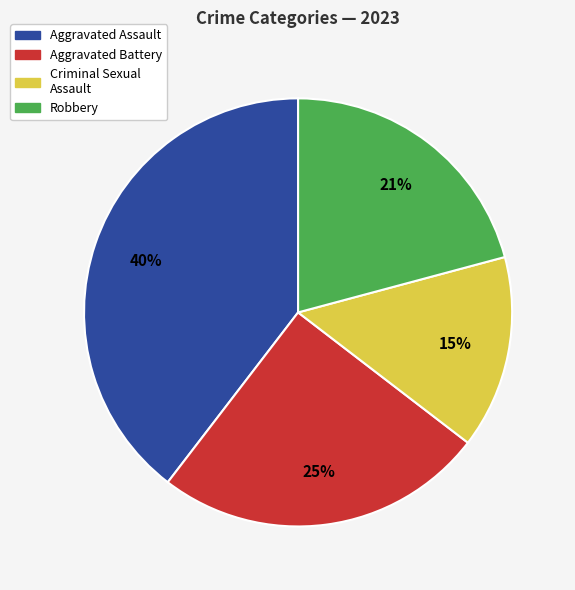

The Criminal Sexual Assault slice represents 15% of the pie. True or false?

True